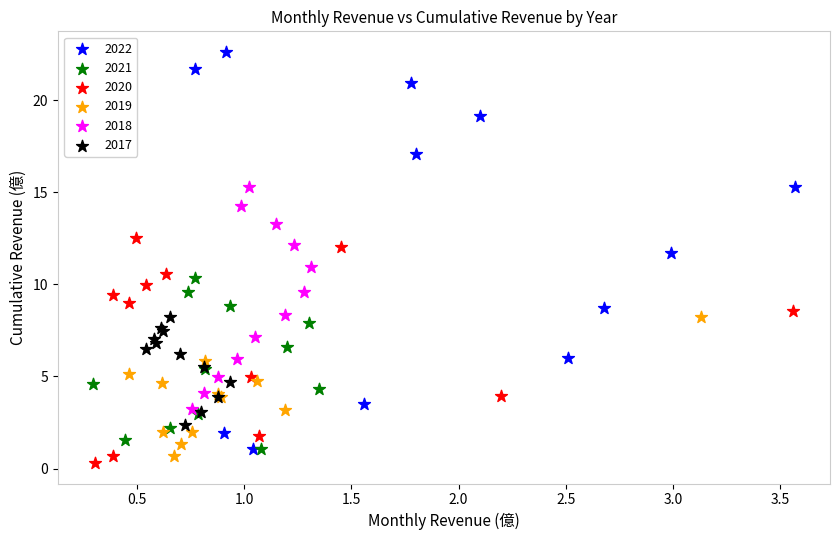

Which series has the widest spread of Y values?

2022